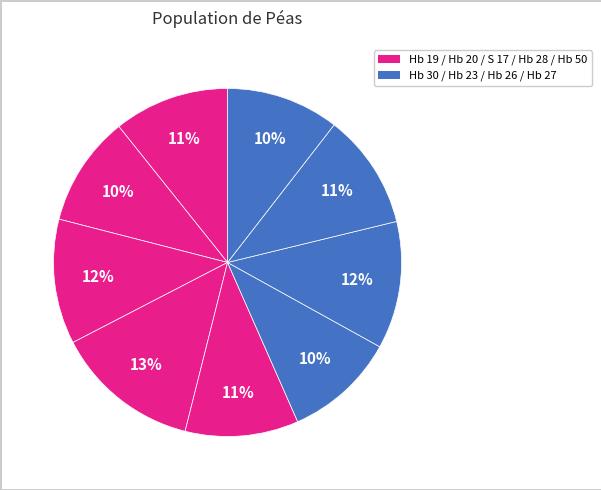

Count the number of slices in the pie.

9